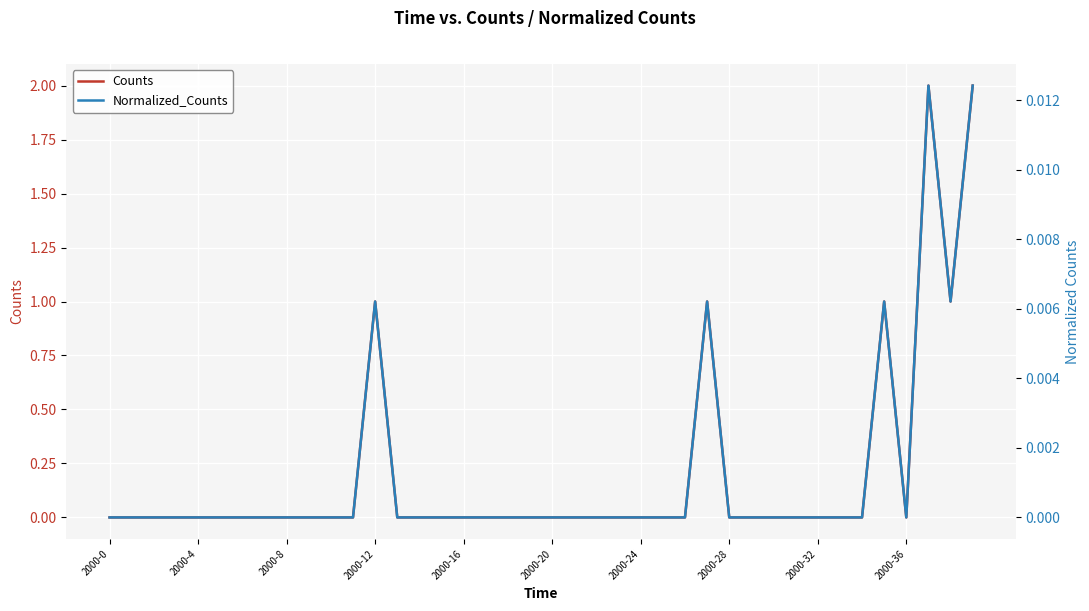

True or false: Counts and Normalized_Counts cross at least once.

False